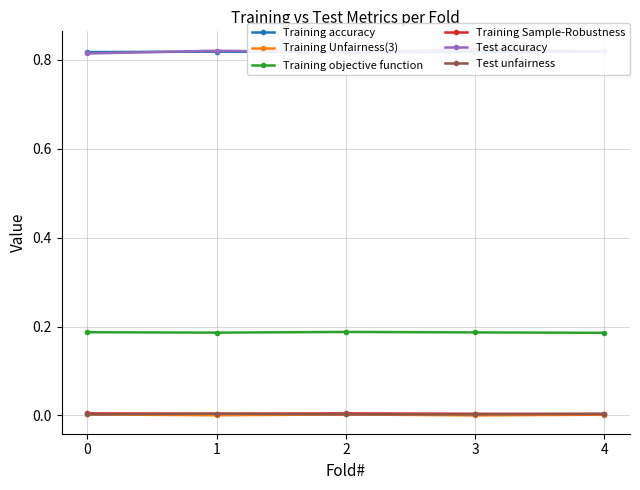

In Training accuracy, how many points are higher than both neighbors (excluding endpoints)?

1